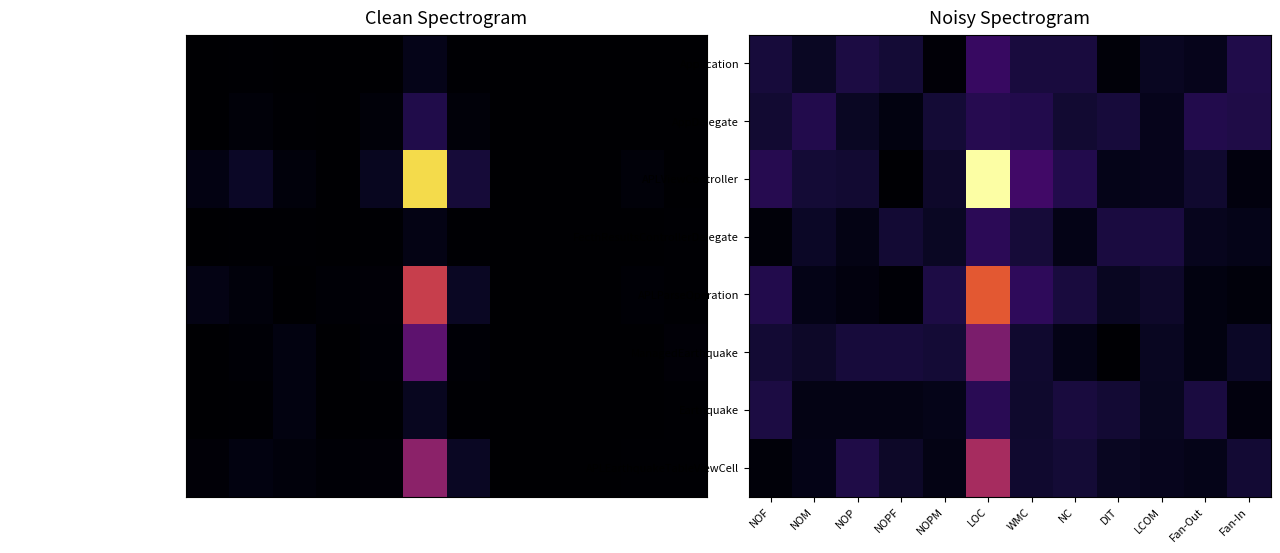

Where does the AppDelegate series first go above 22?

NOM